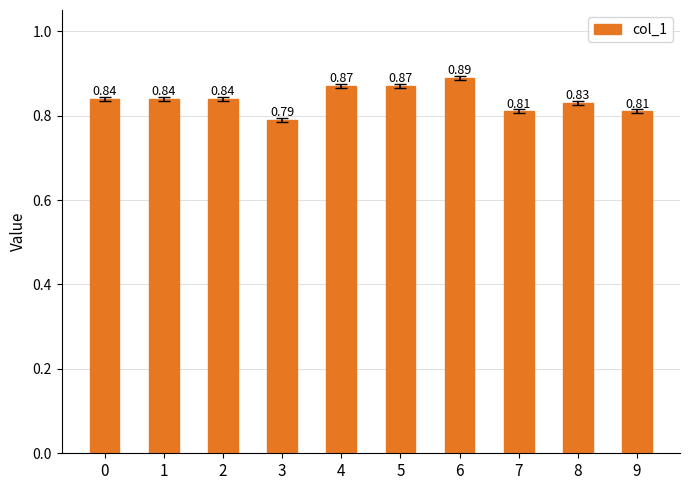

Is it true that the value at 3 is 1.0?

False